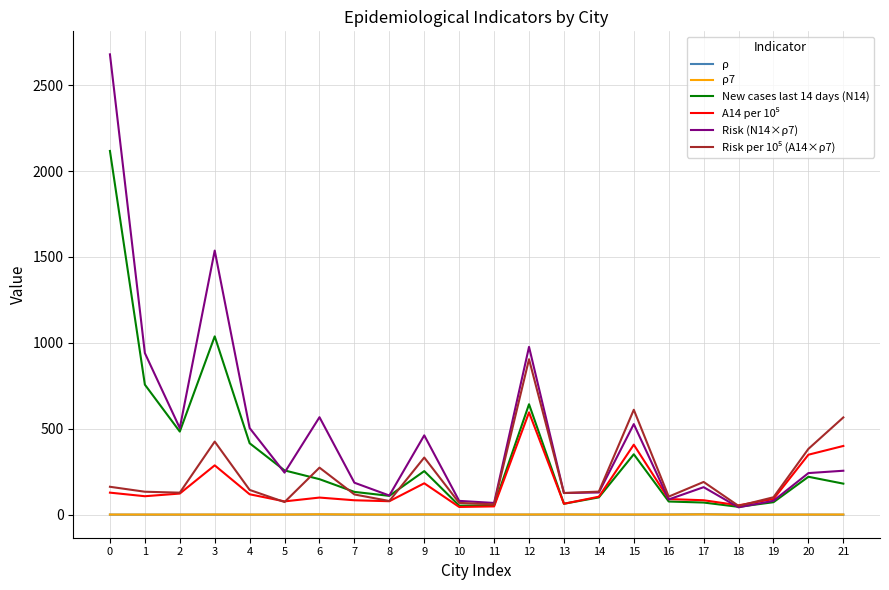

The value of New cases last 14 days (N14) at 3 is 1038.0. True or false?

True